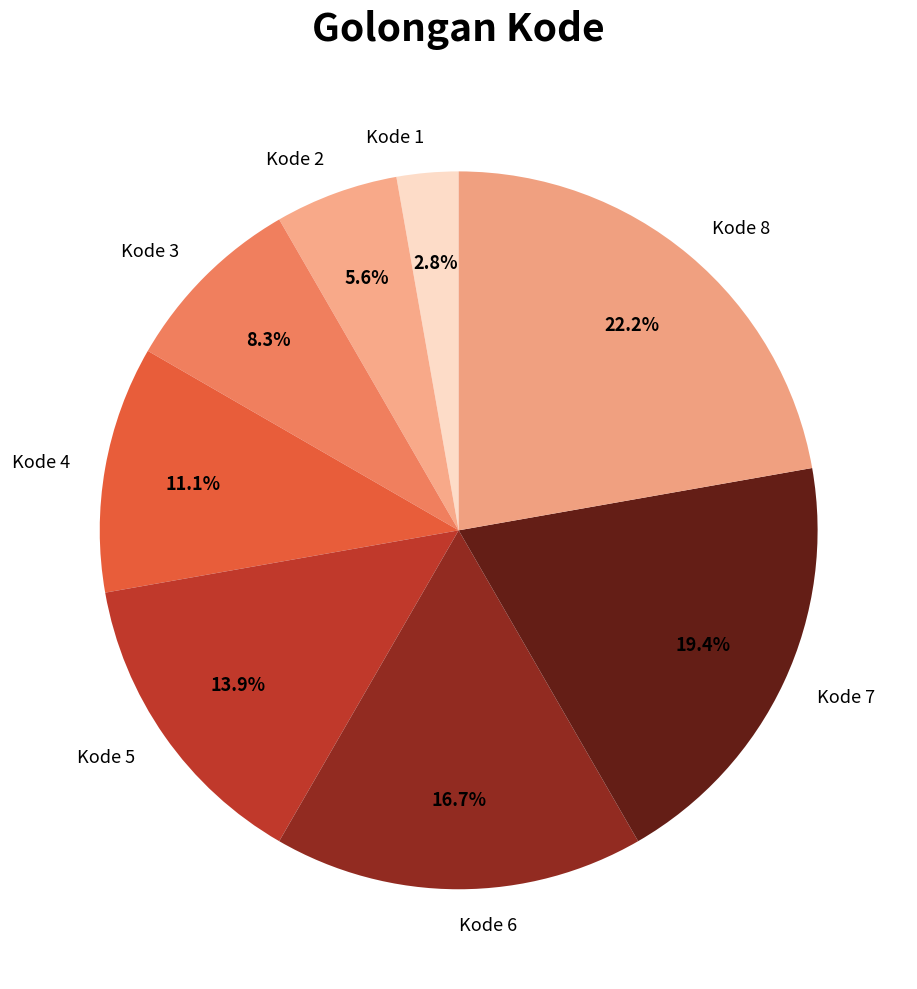

Is there any slice that represents more than half of the pie?

No